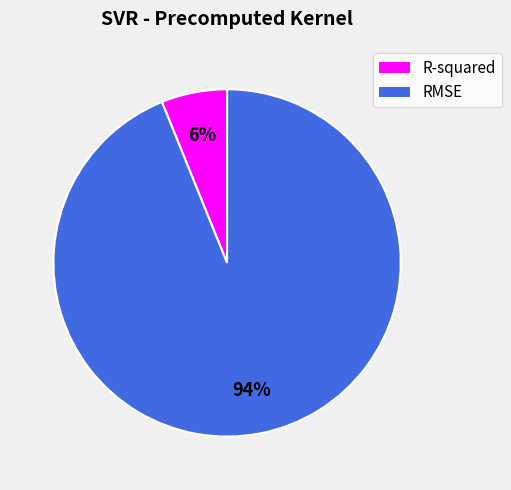

Combined, do R-squared and RMSE account for over 50%?

Yes